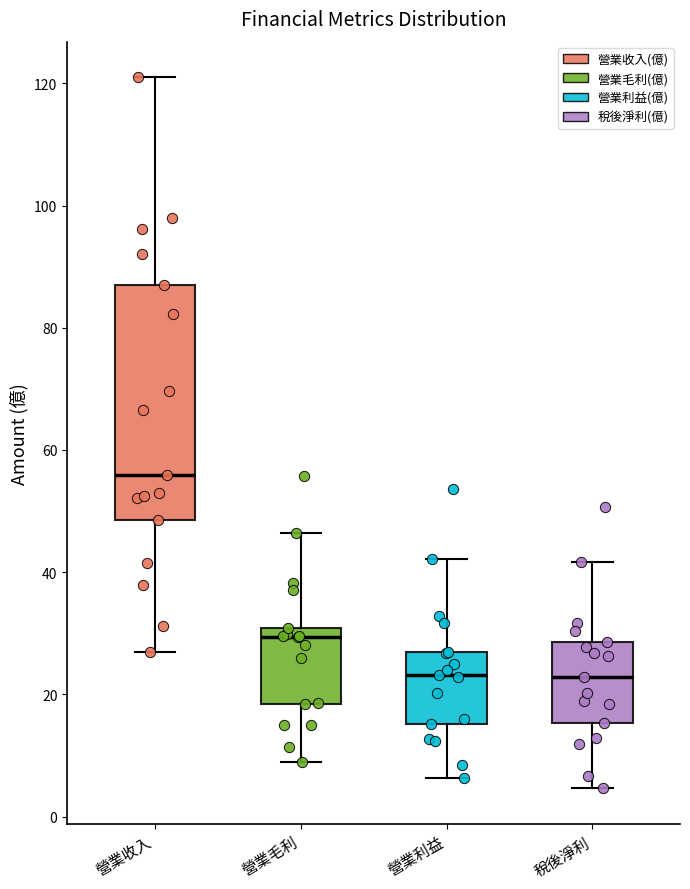

Where does the lower whisker of the box for 營業毛利 end on the y-axis? The values are not printed on the chart, so give them approximately, as read against the axis.

8